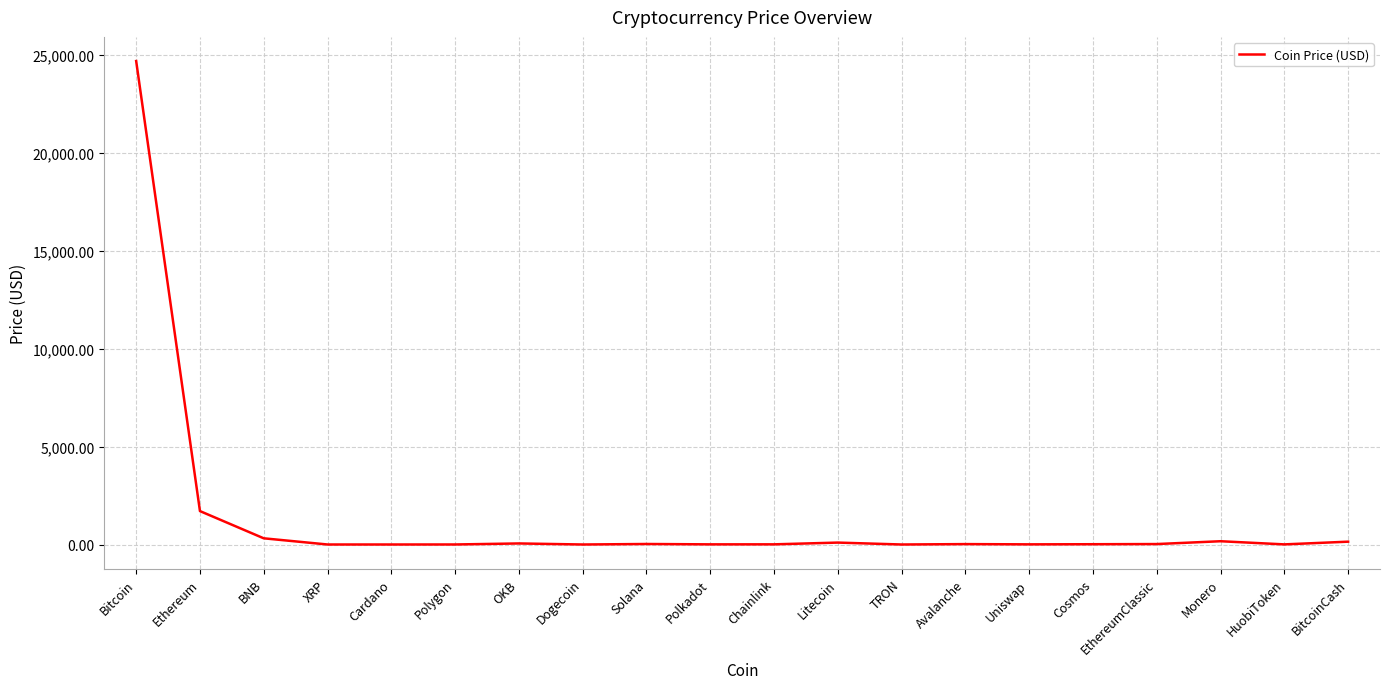

At which label is the value closest to 12333?

Ethereum